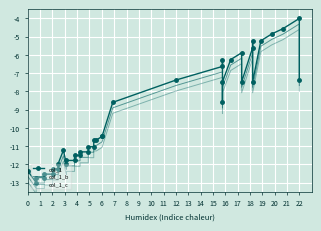

At how many categories does at least one series exceed -11?

21